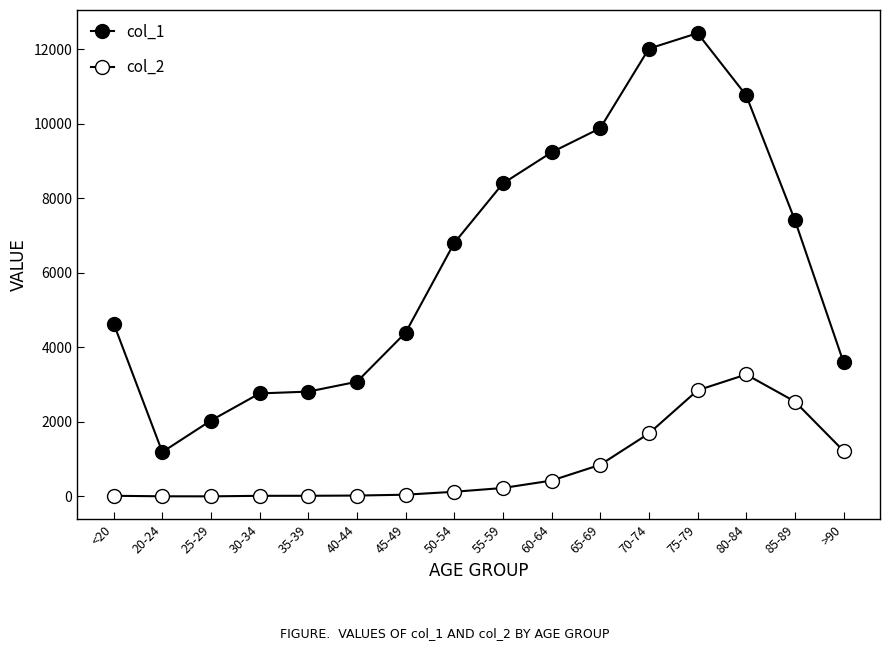

How many distinct data groups are displayed?

2